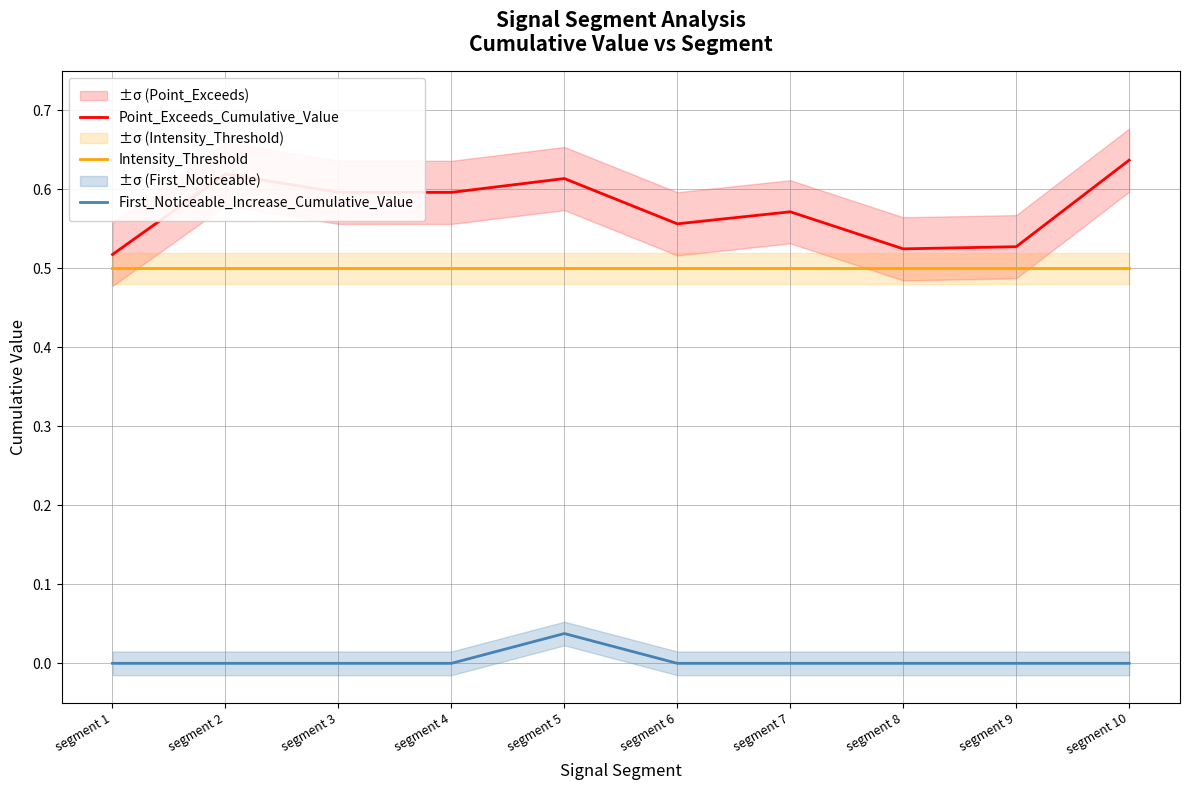

Between segment 4 and segment 10, which series saw the biggest shift?

Point_Exceeds_Cumulative_Value